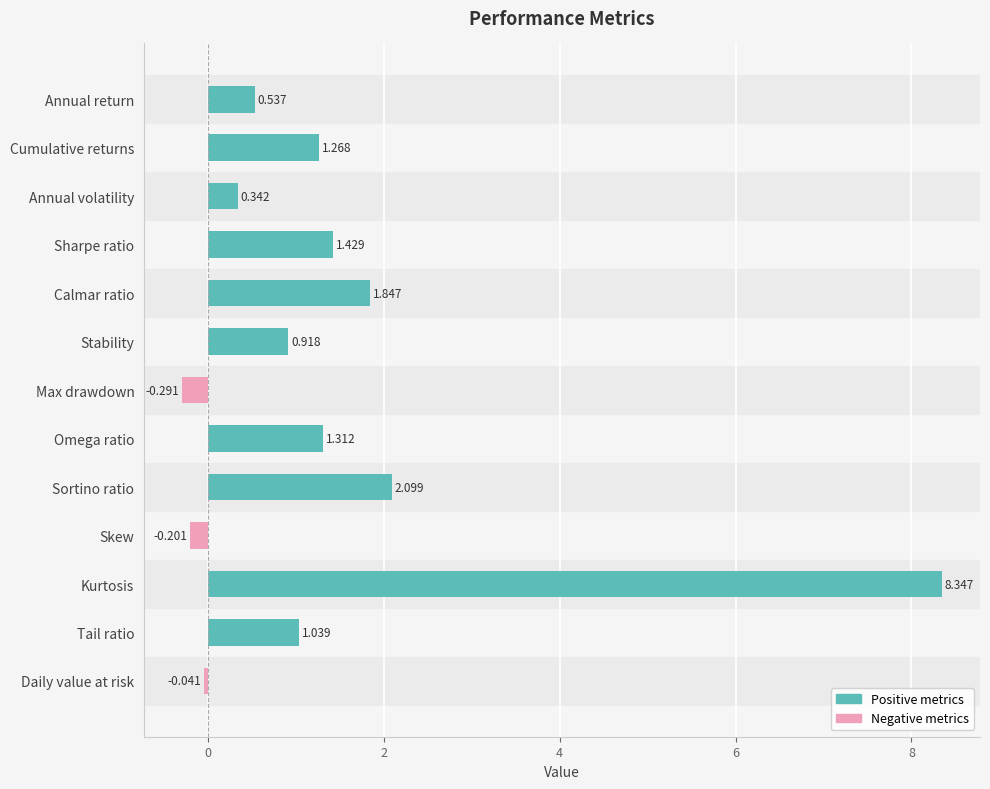

At how many categories does at least one series exceed 4?

1